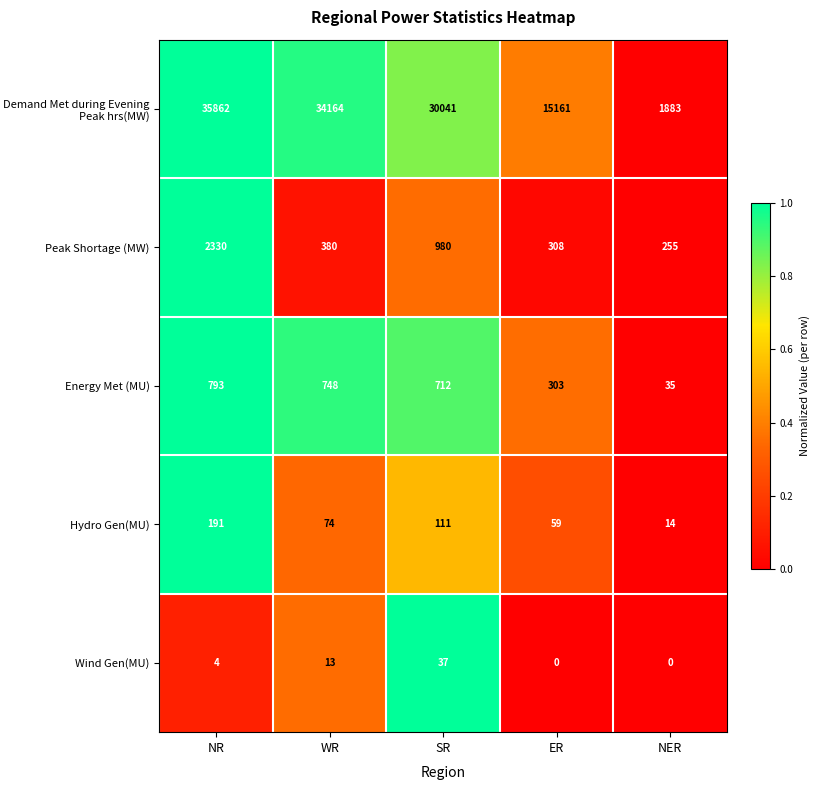

Rank the series at SR from highest to lowest value.

Demand Met during Evening Peak hrs(MW), Peak Shortage (MW), Energy Met (MU), Hydro Gen(MU), Wind Gen(MU)